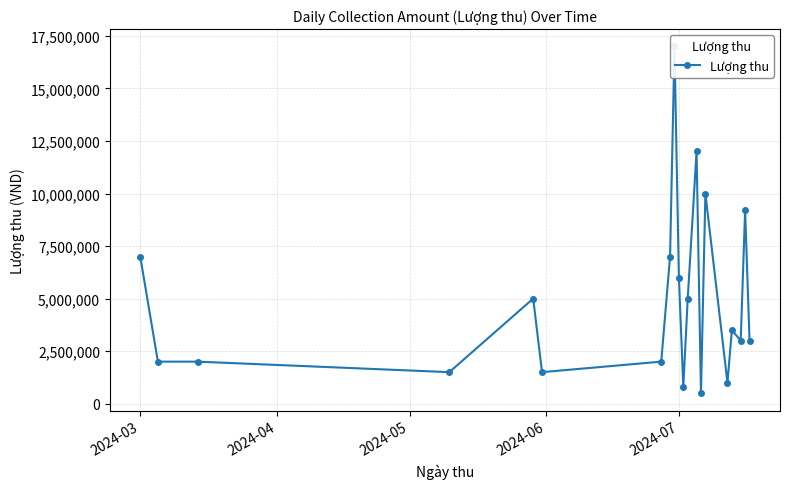

What is the sum of all values?

99000000